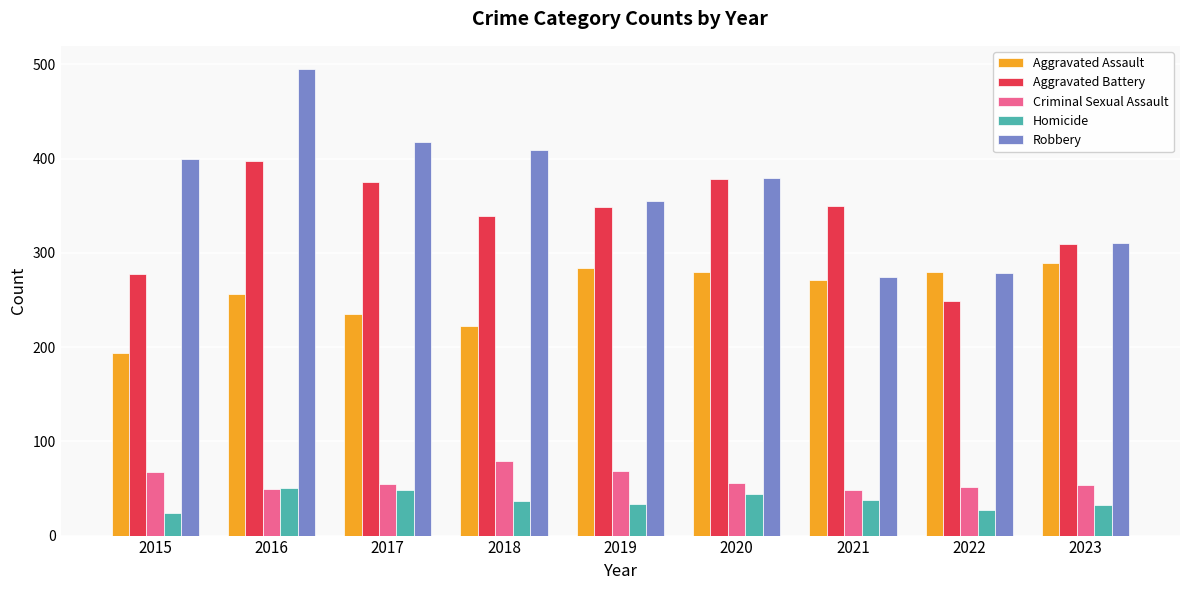

Rank the series by their maximum value, from highest to lowest.

Robbery, Aggravated Battery, Aggravated Assault, Criminal Sexual Assault, Homicide